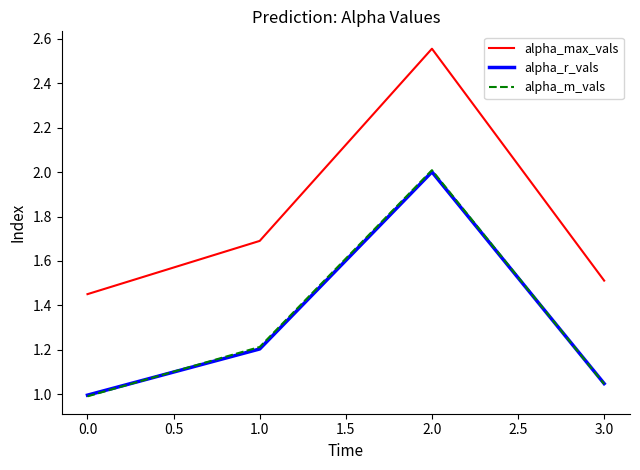

Which series changed the most between 1.0 and 3.0?

alpha_max_vals